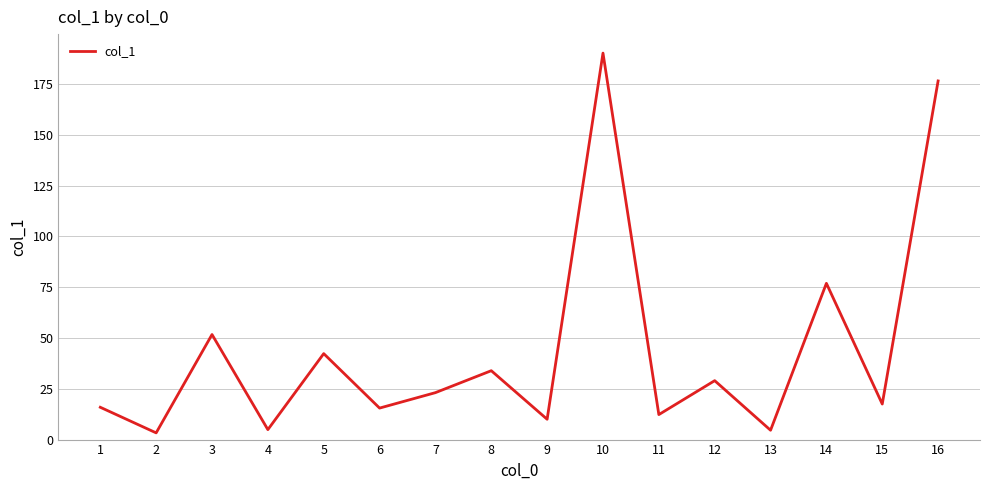

At which label is the value closest to 96?

14